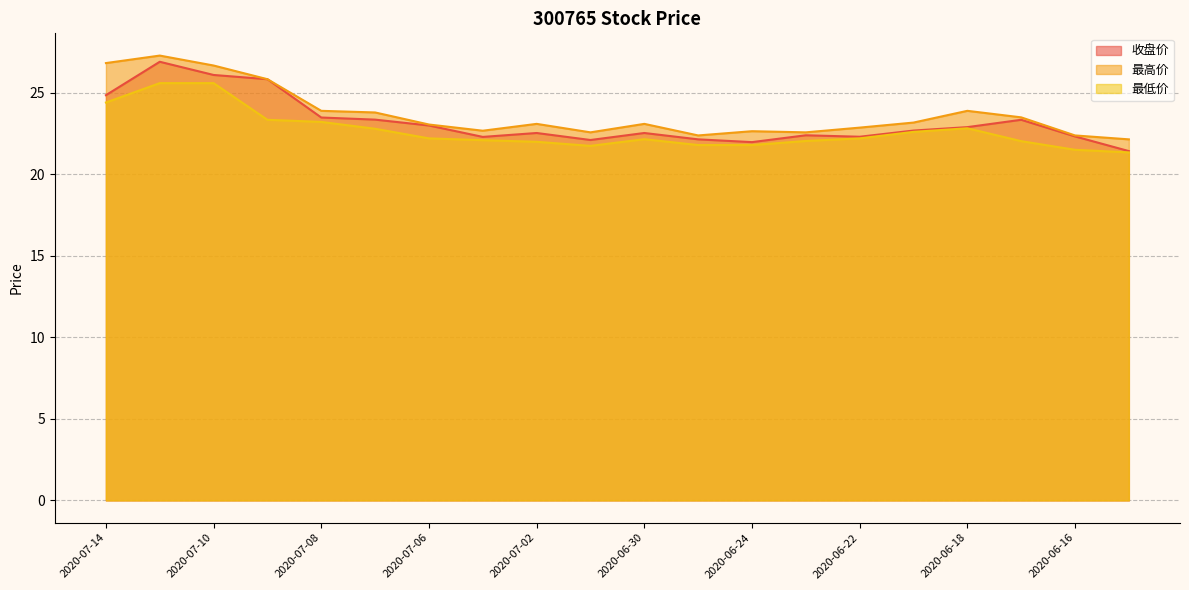

What is the minimum value for 最低价?

21.4